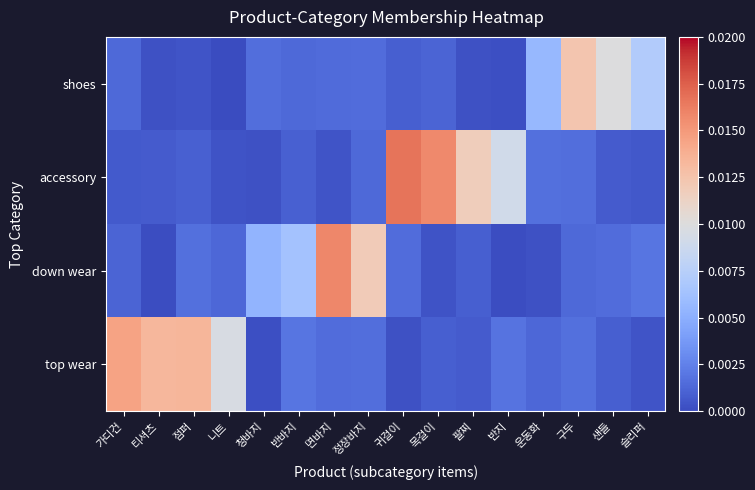

Between 귀걸이 and 니트, which is larger?

니트